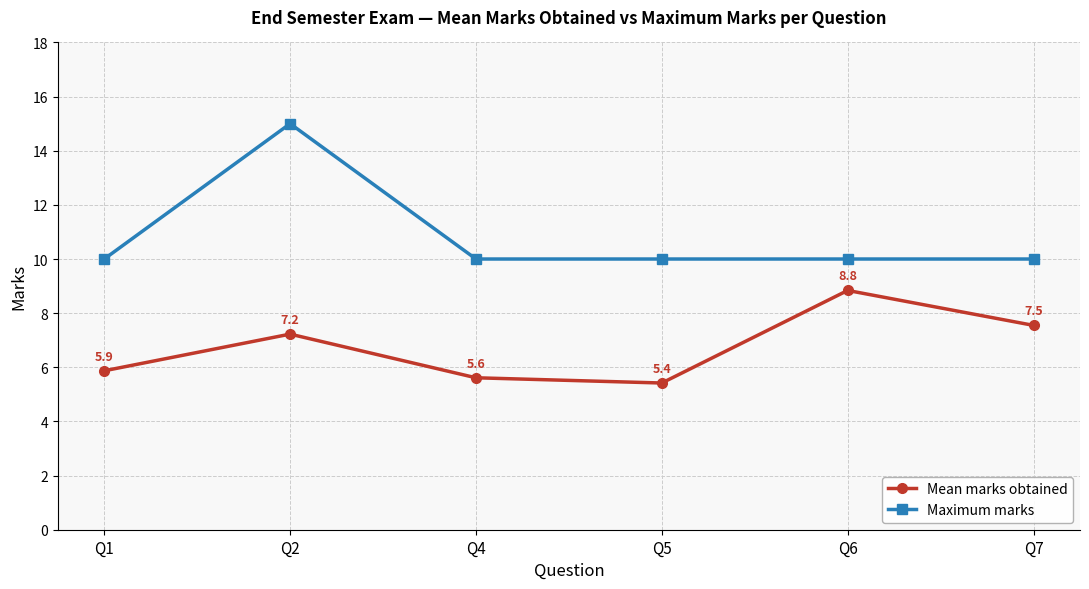

Reading right to left, what are all the values shown in this chart?

Mean marks obtained: 7.5	8.8	5.4	5.6	7.2	5.9
Maximum marks: 10.0	10.0	10.0	10.0	15.0	10.0